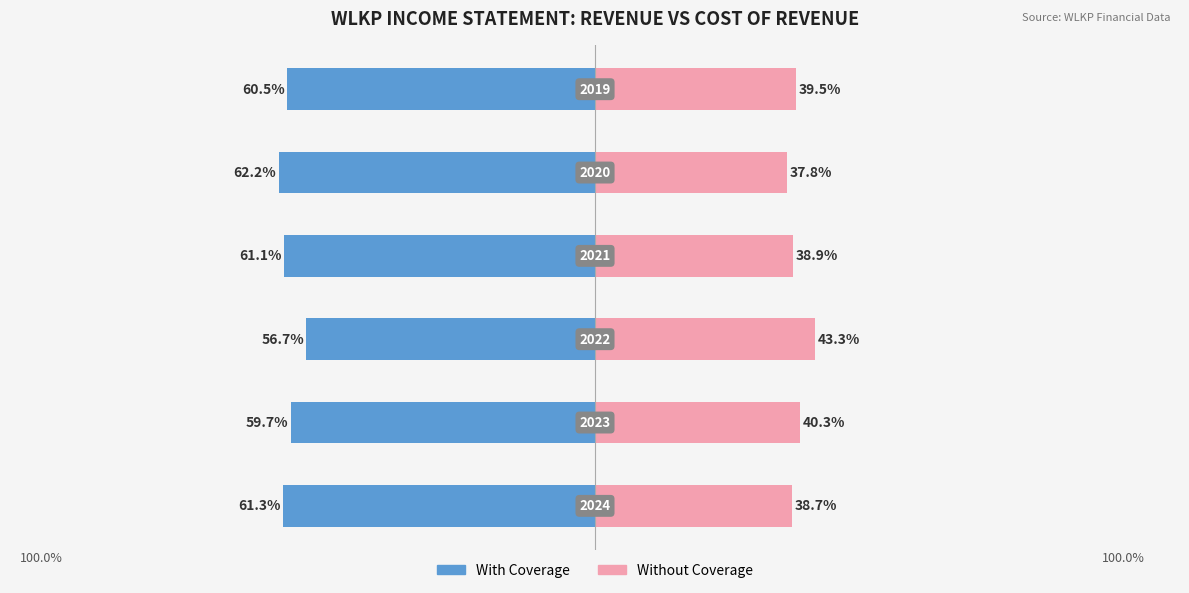

What are all the series names shown in the legend?

With Coverage, Without Coverage